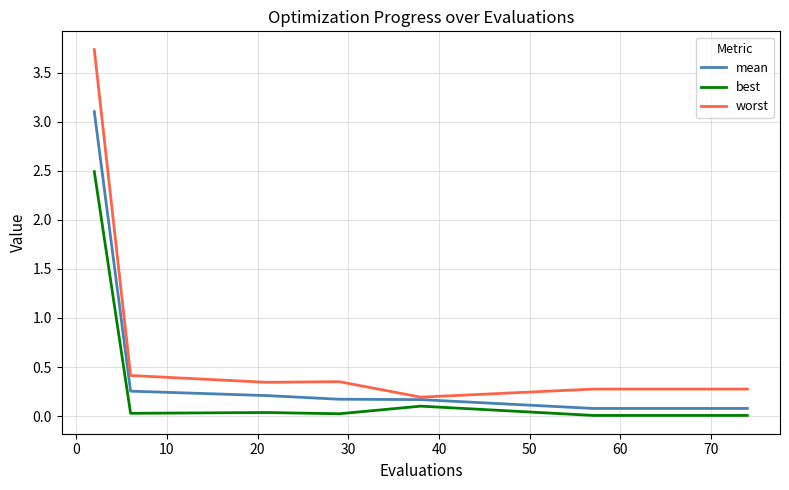

Does the chart have visible grid lines?

Yes